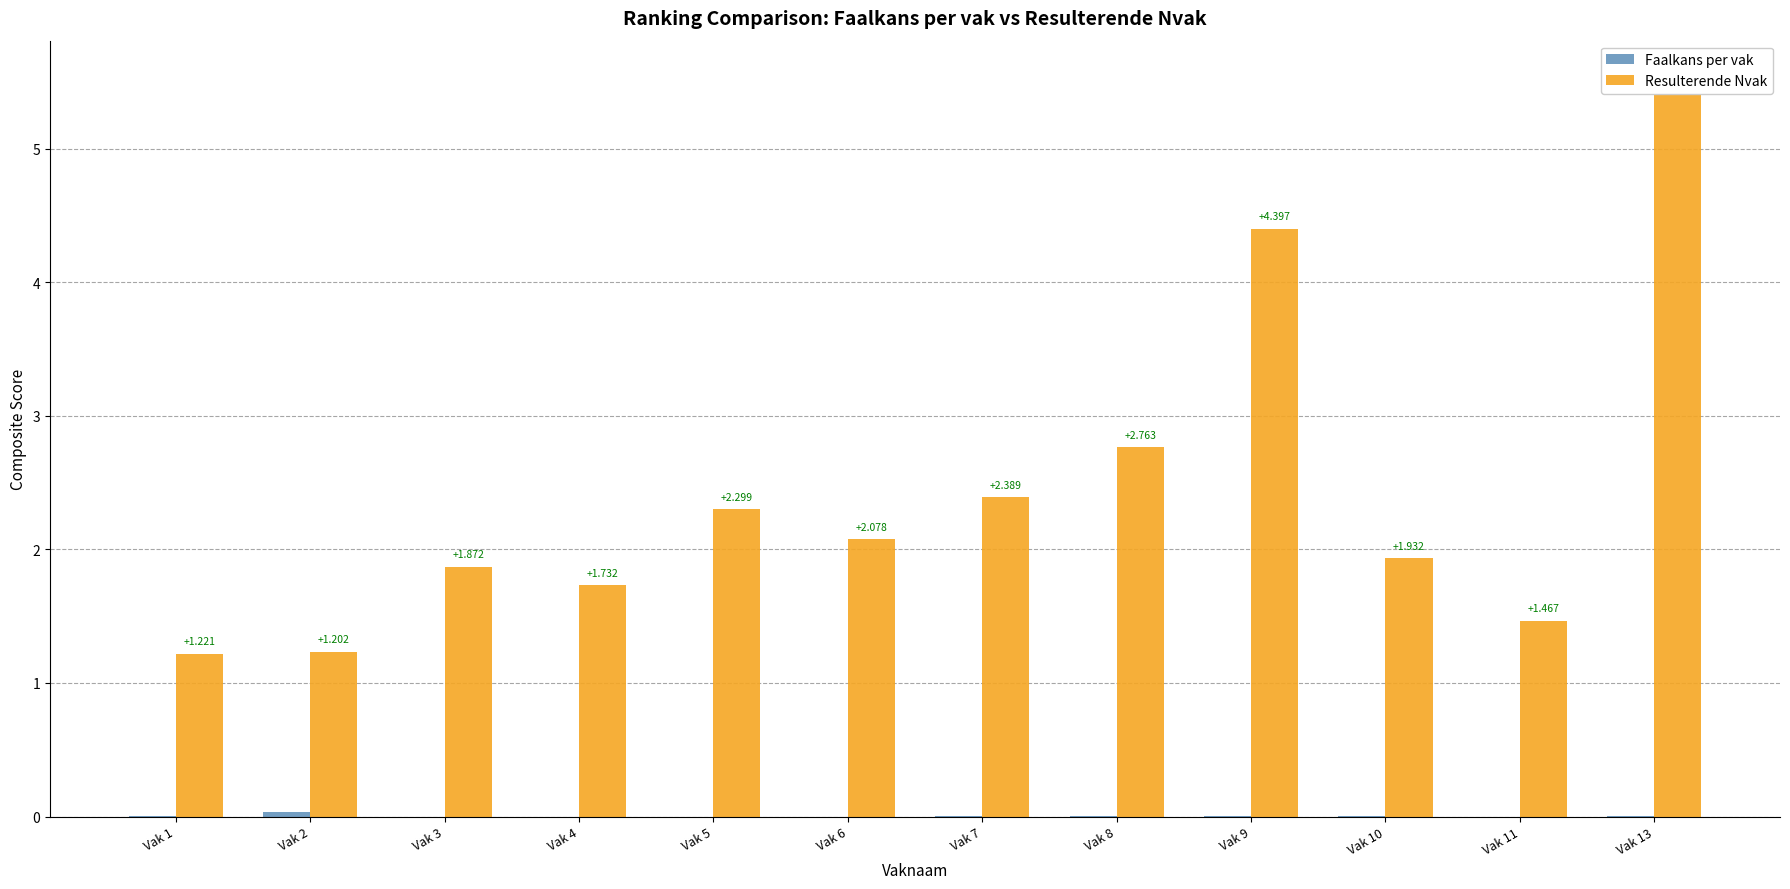

How many bars are there in total?

24